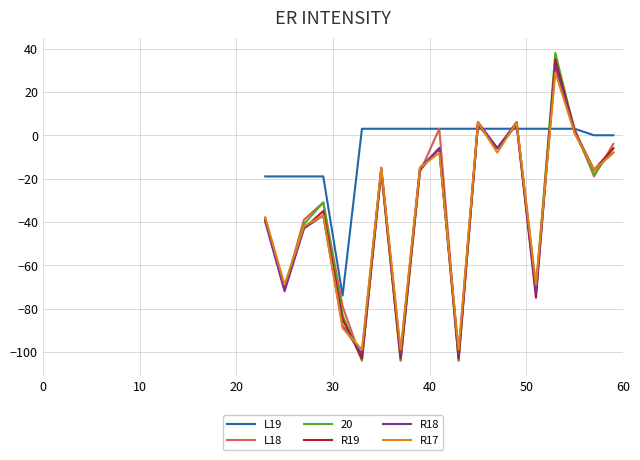

What is the difference between the maximum and minimum values in the R19 series?

138